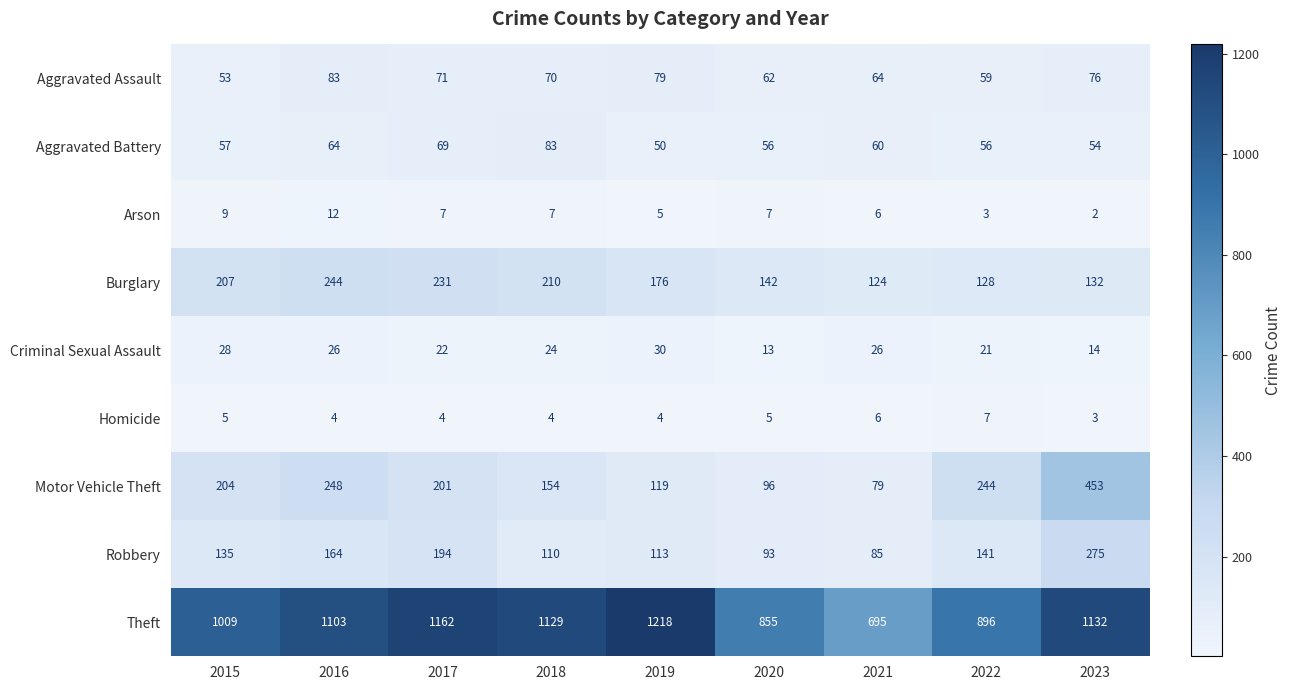

What is the total value across all series at 2019?

1794